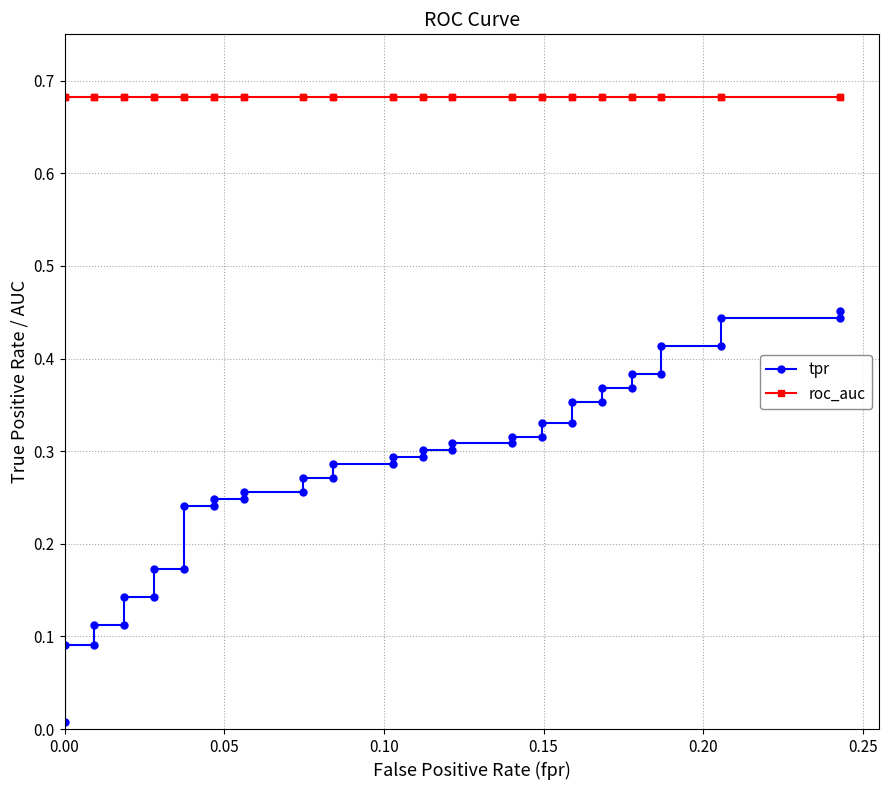

Is this an area chart (filled region under the line)?

No